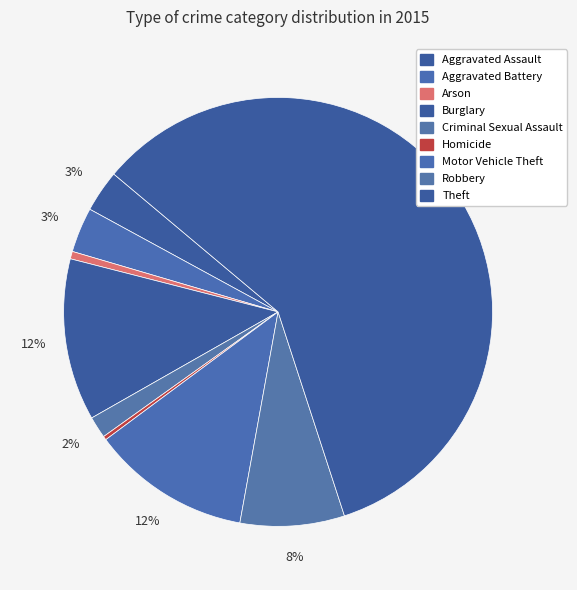

How many segments does this pie chart have?

9